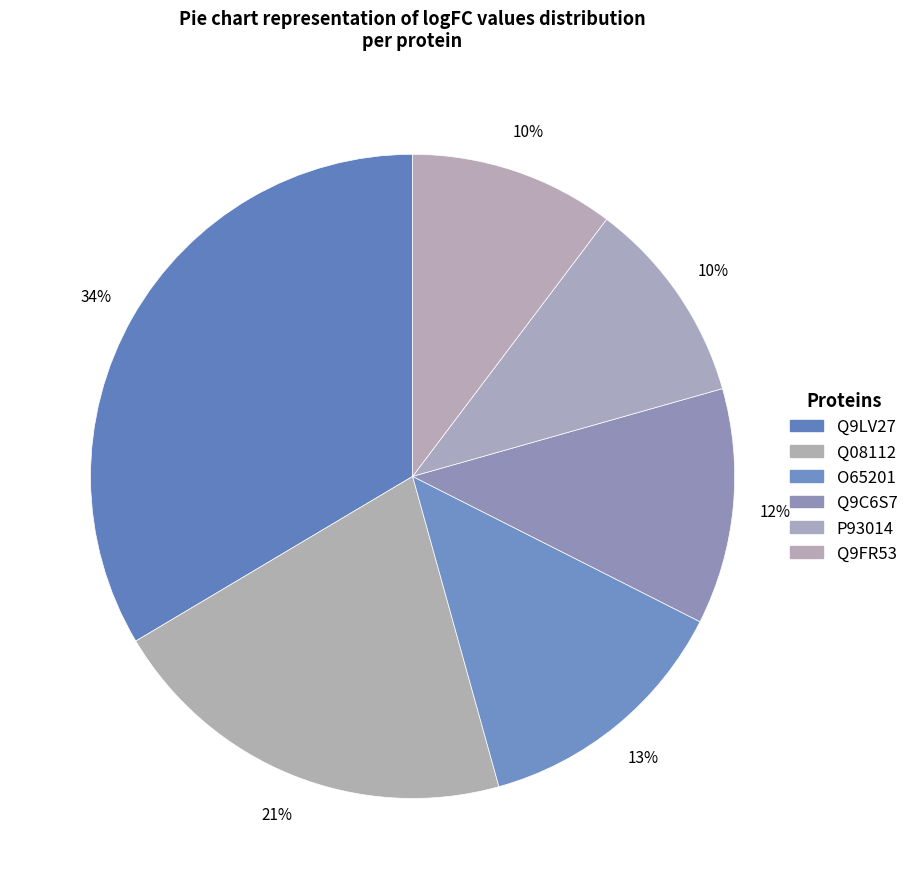

Which slice is the largest?

Q9LV27